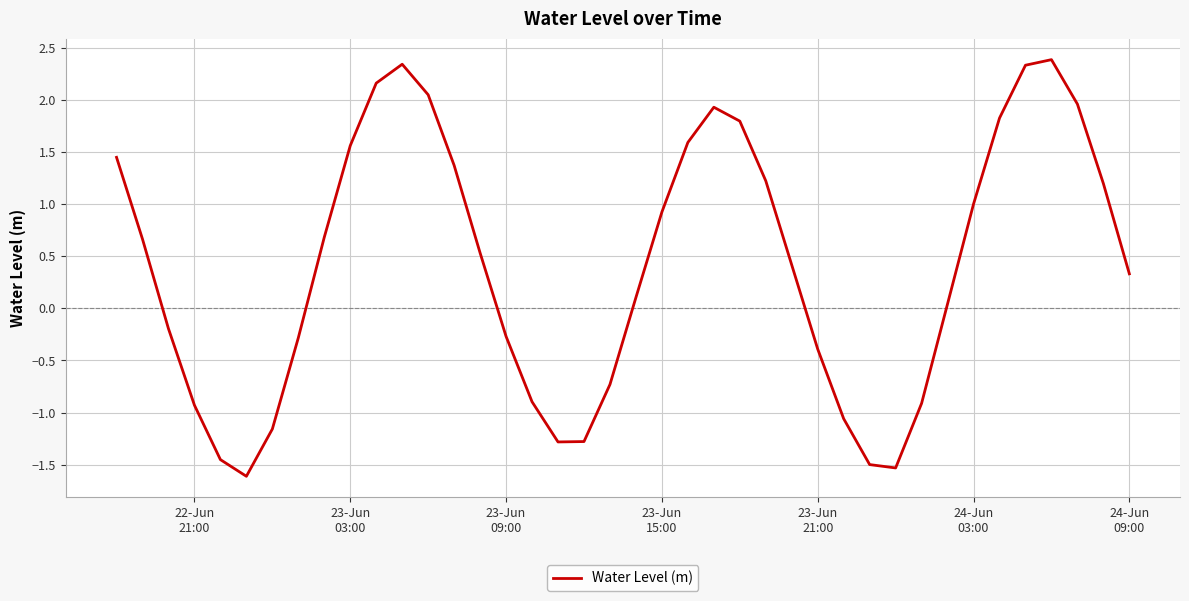

What is the average value?

0.4